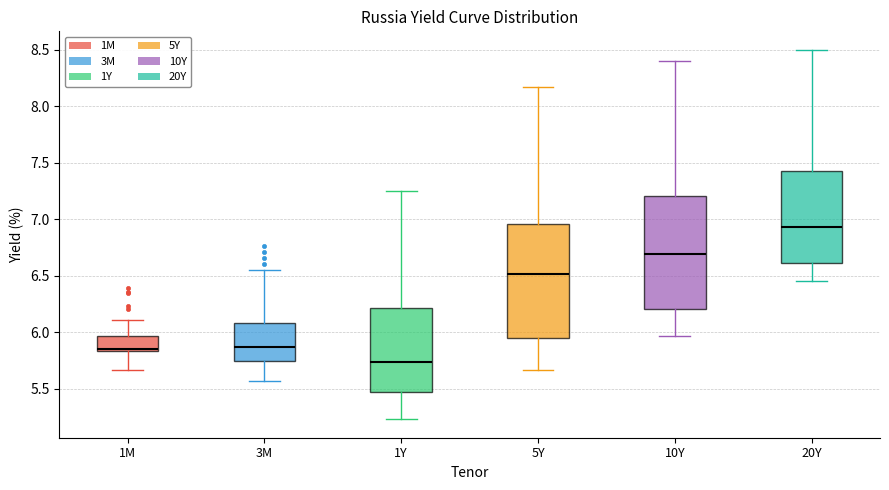

Reading left to right, transcribe this box plot: for each box, give where its median line is, the range the box spans, and where its two whiskers end, as read against the y-axis. The values are not printed on the chart, so give them approximately, as read against the axis.

1M: median 5.85 (just above the box's lower edge), box 5.85 to 5.95, whiskers 5.65 to 6.10
3M: median 5.85, box 5.75 to 6.10, whiskers 5.55 to 6.55
1Y: median 5.75, box 5.50 to 6.20, whiskers 5.25 to 7.25
5Y: median 6.50, box 5.95 to 6.95, whiskers 5.65 to 8.15
10Y: median 6.70, box 6.20 to 7.20, whiskers 5.95 to 8.40
20Y: median 6.95, box 6.60 to 7.45, whiskers 6.45 to 8.50